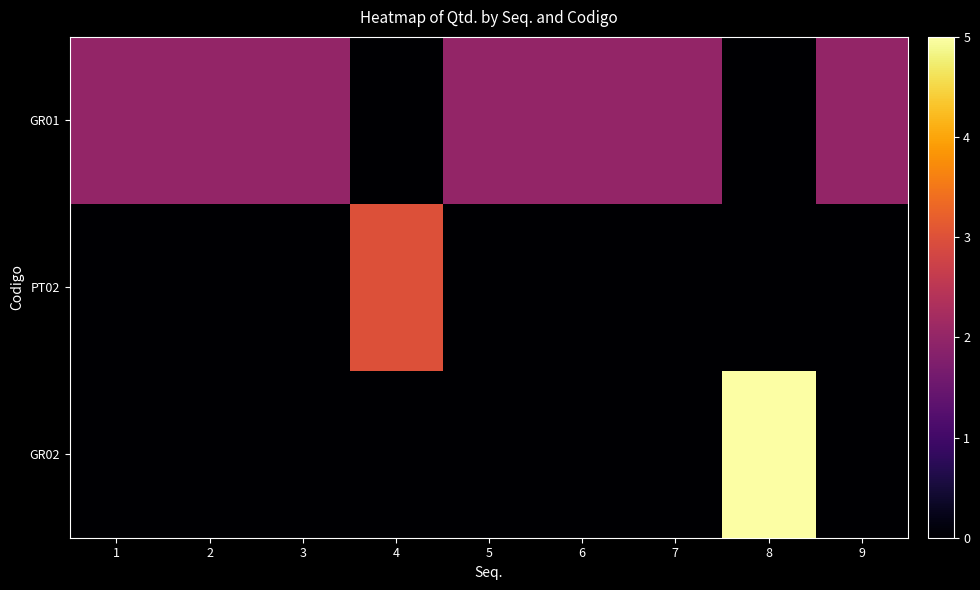

Reading right to left, what are all the values shown in this chart?

GR01: 9=2	8=0	7=2	6=2	5=2	4=0	3=2	2=2	1=2
PT02: 9=0	8=0	7=0	6=0	5=0	4=3	3=0	2=0	1=0
GR02: 9=0	8=5	7=0	6=0	5=0	4=0	3=0	2=0	1=0